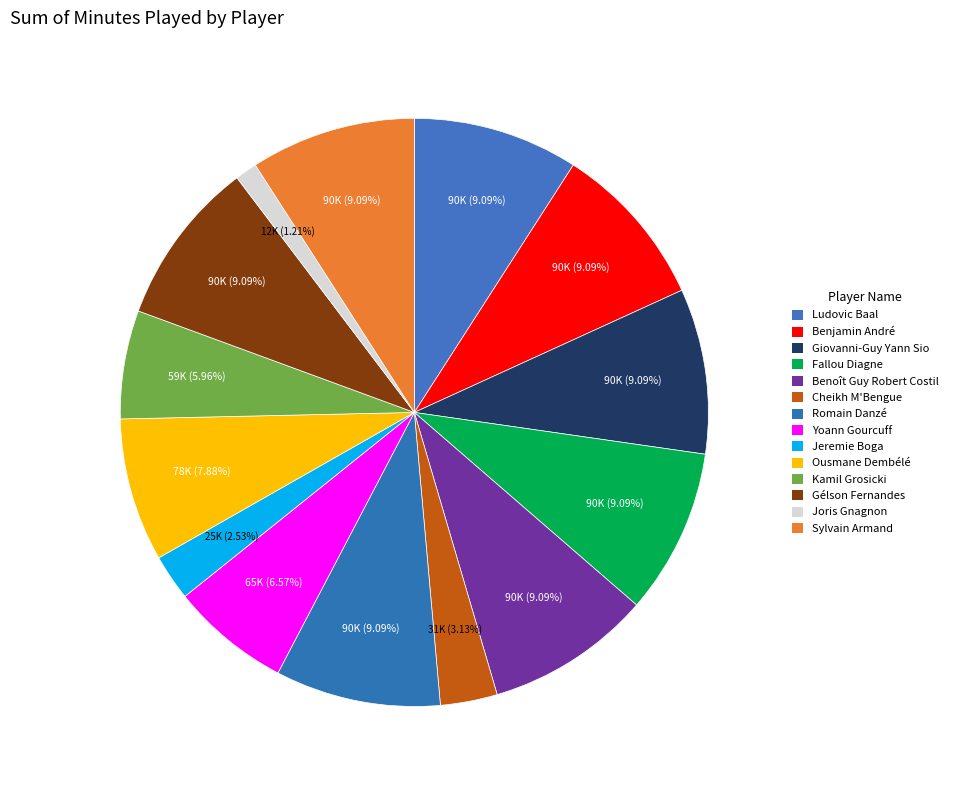

True or false: Kamil Grosicki accounts for 6% of the total.

True